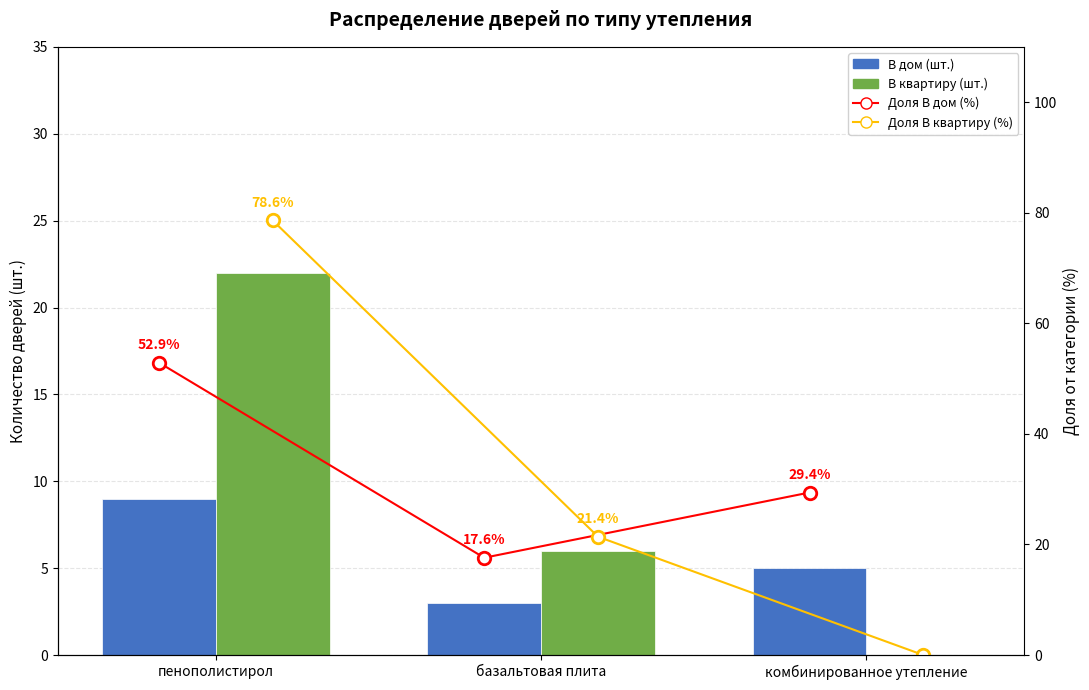

Which series has the largest total across all categories?

Доля В квартиру (%)